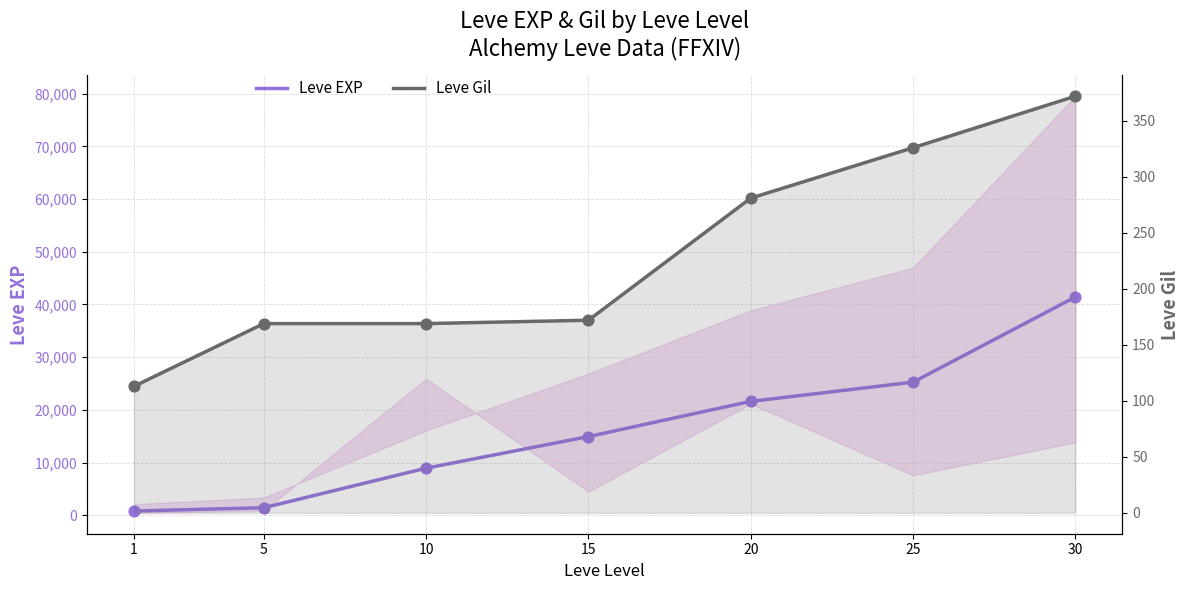

Is the value of Leve Gil at 10 greater than the value of Leve EXP at 30?

No